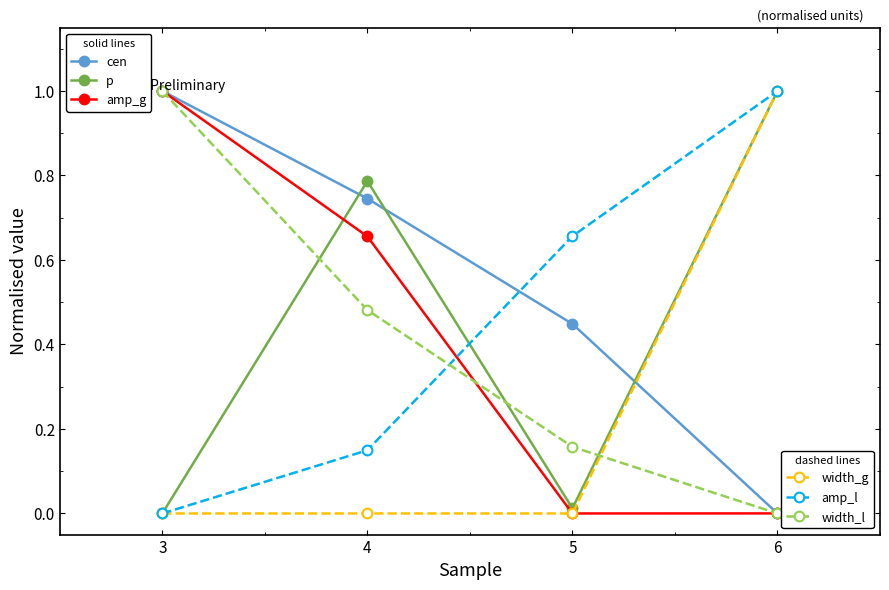

What is the greatest value displayed?

1.0